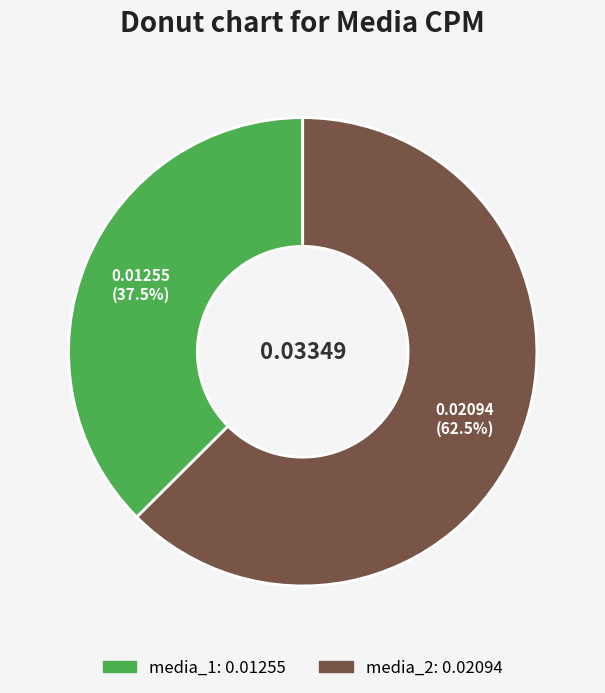

True or false: media_2 accounts for 54% of the total.

False